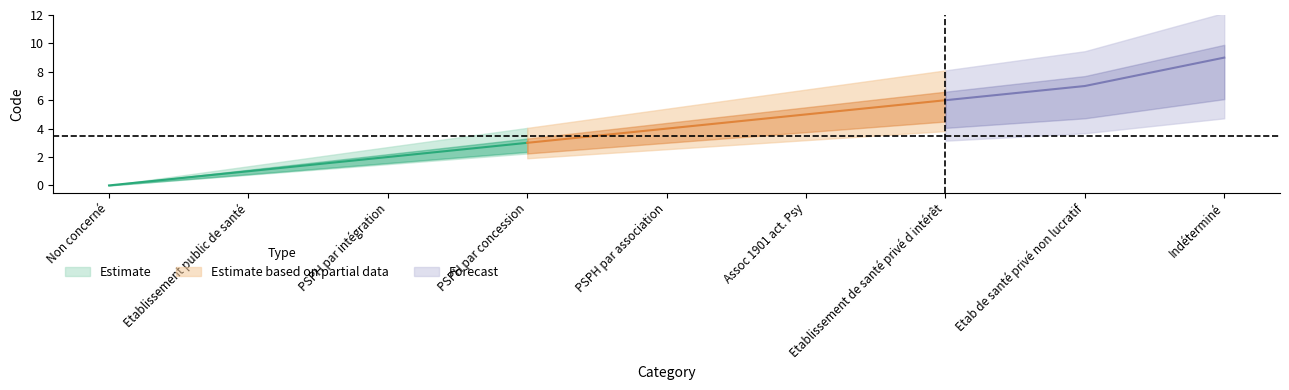

True or false: Code_upper has a value of 7 at Etab de santé privé non lucratif.

True